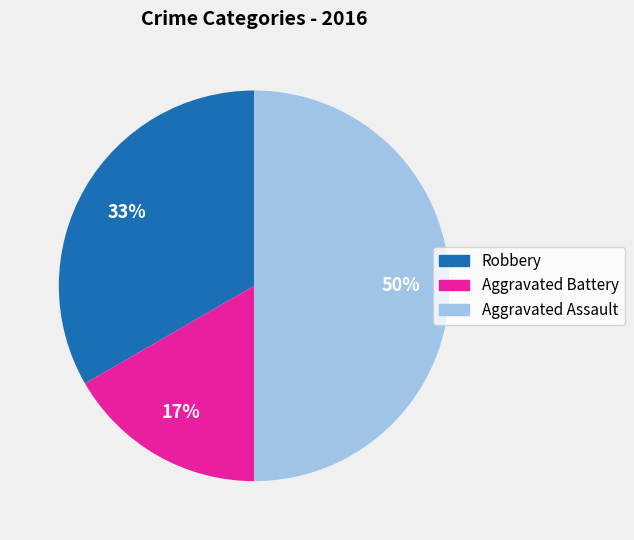

The Robbery slice represents 44% of the pie. True or false?

False